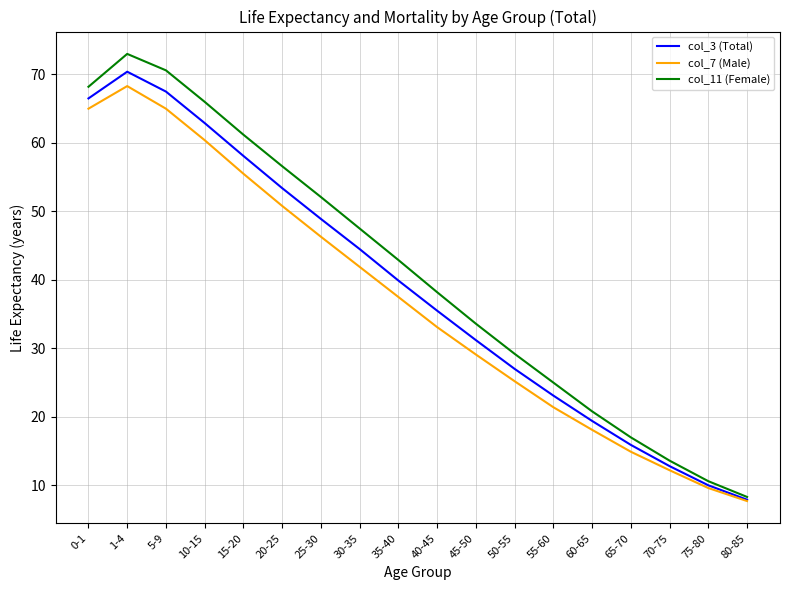

At which category is the sum across all series the highest?

1-4